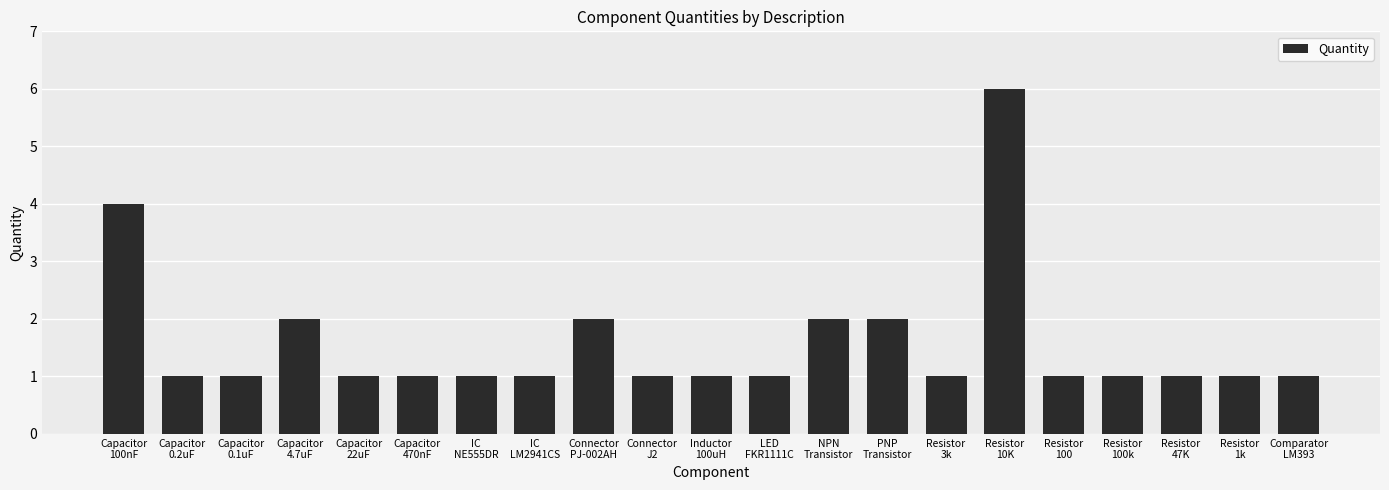

What is the difference between the maximum and minimum values?

5